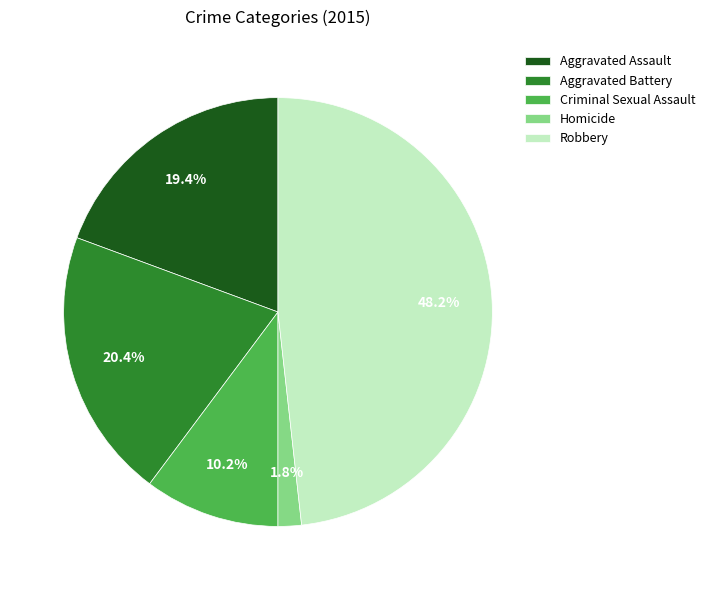

True or false: Criminal Sexual Assault accounts for 20% of the total.

False